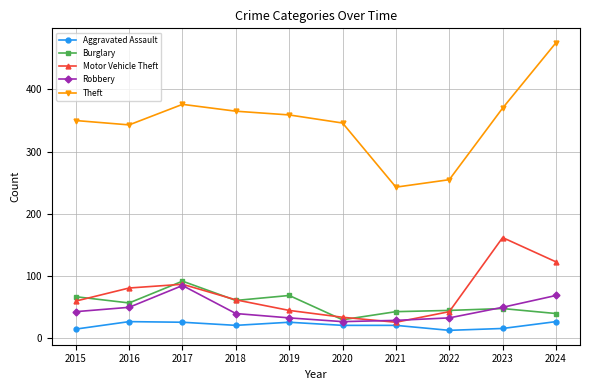

What is the sum of the Aggravated Assault values at 2023 and 2024?

43